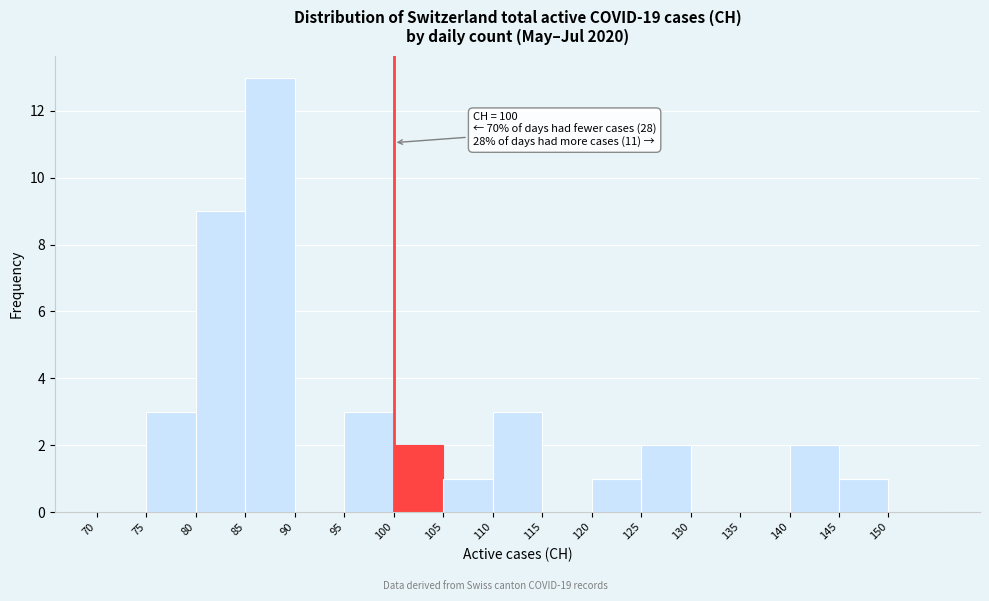

Over which range of the x-axis is the bar tallest?

85 to 90